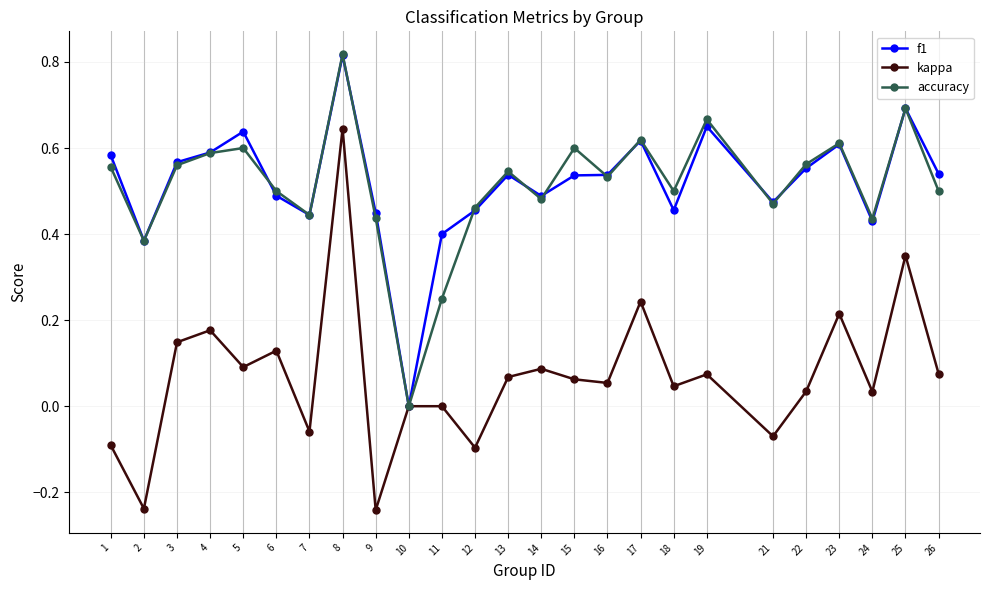

What is the sum of the accuracy values at 26 and 21?

1.0